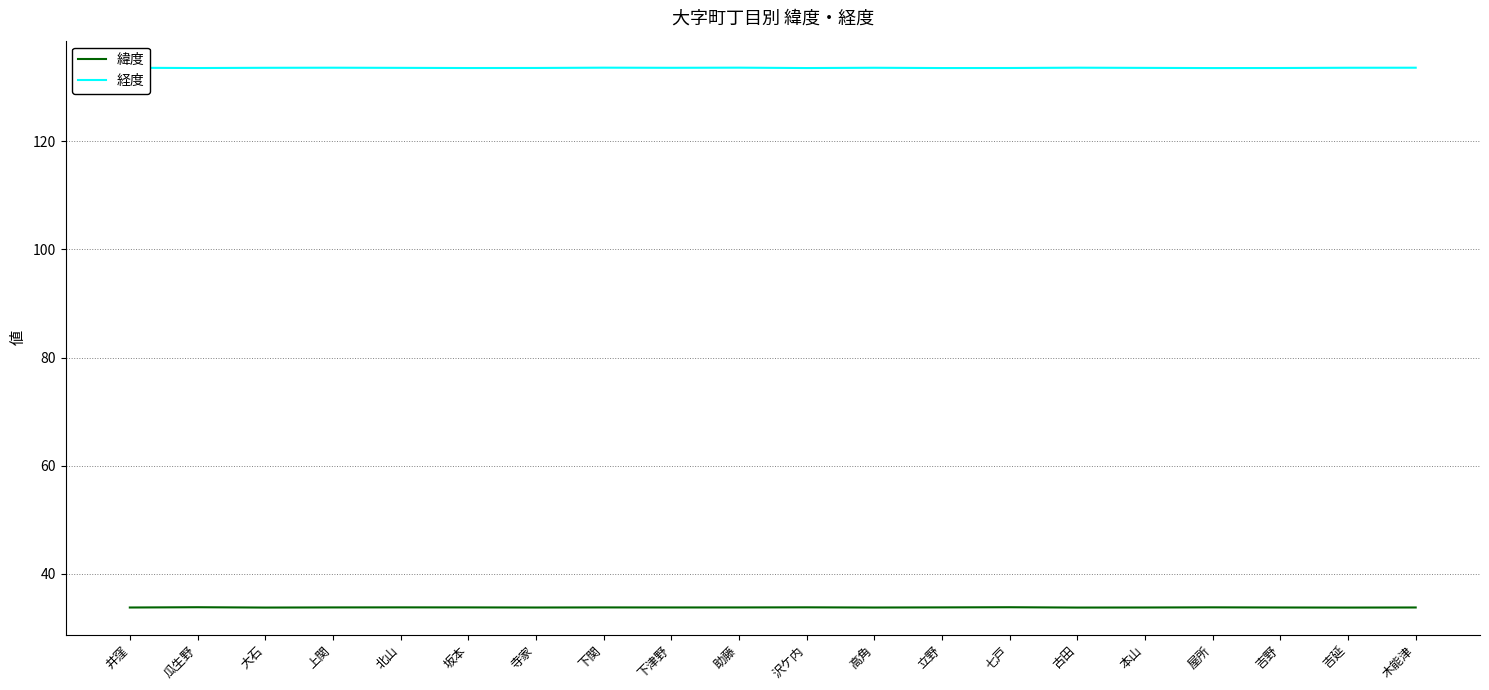

What is the average value of the 緯度 series?

33.8